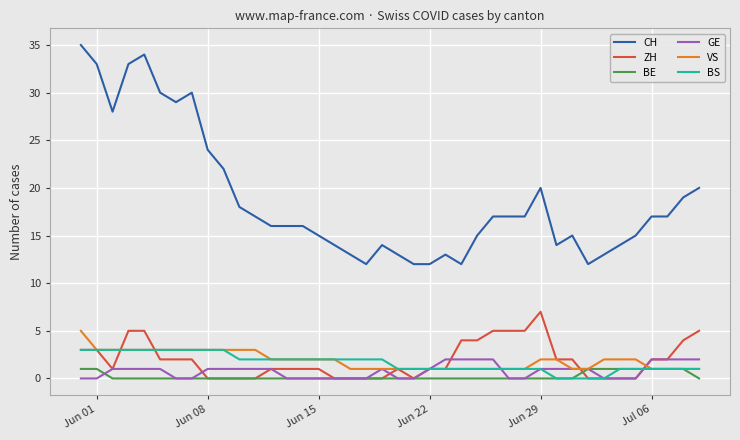

Which series has the widest spread of values?

CH